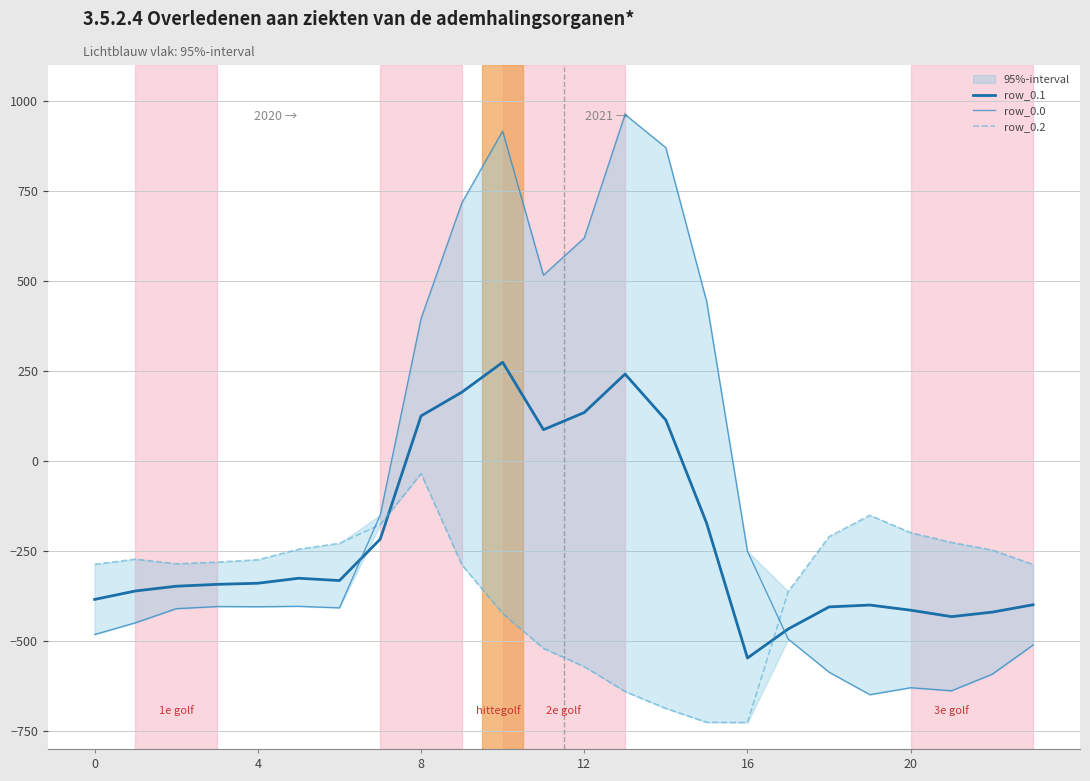

The value of row_0.1 at 9 is 191.1. True or false?

True